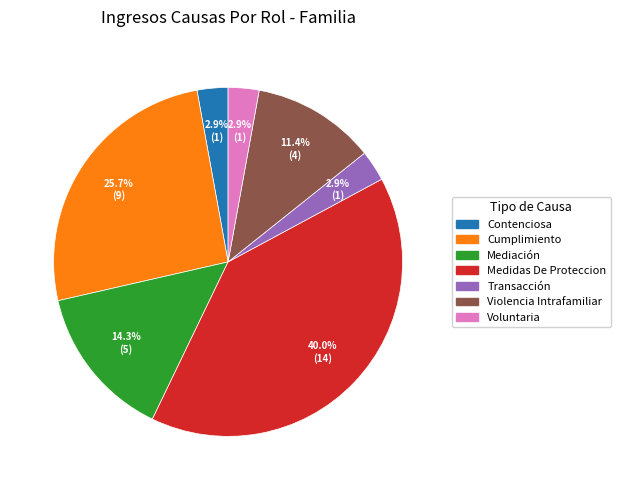

The Contenciosa slice represents 14% of the pie. True or false?

False